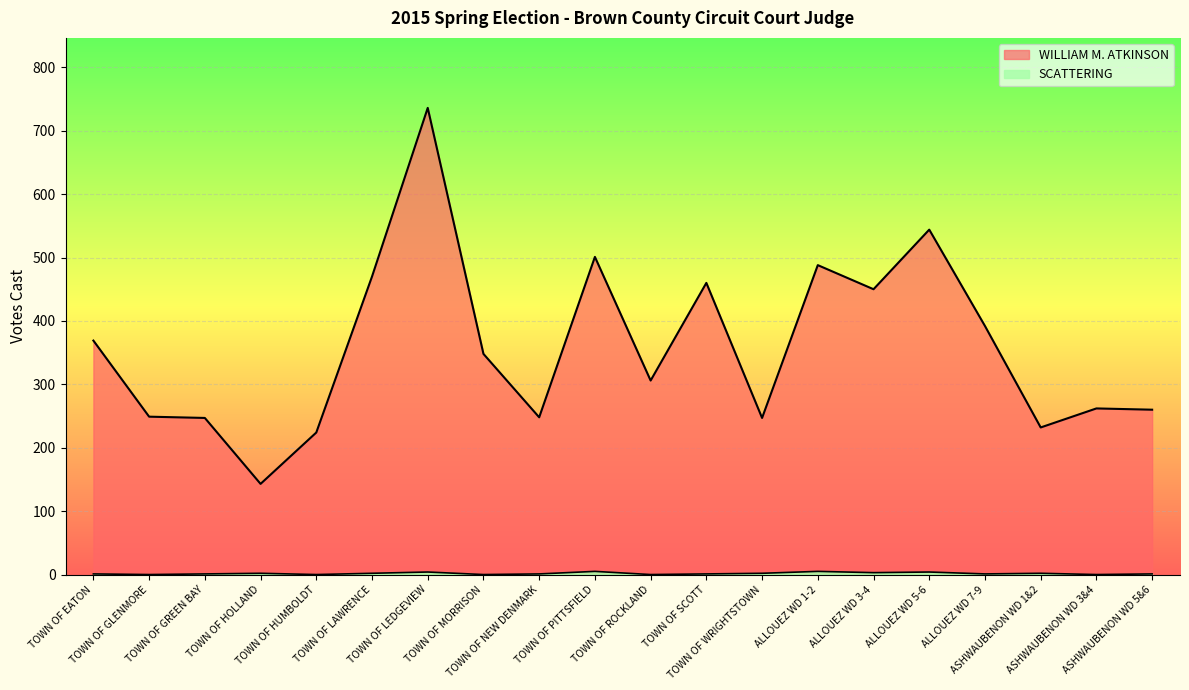

At which label does SCATTERING reach its minimum?

TOWN OF GLENMORE